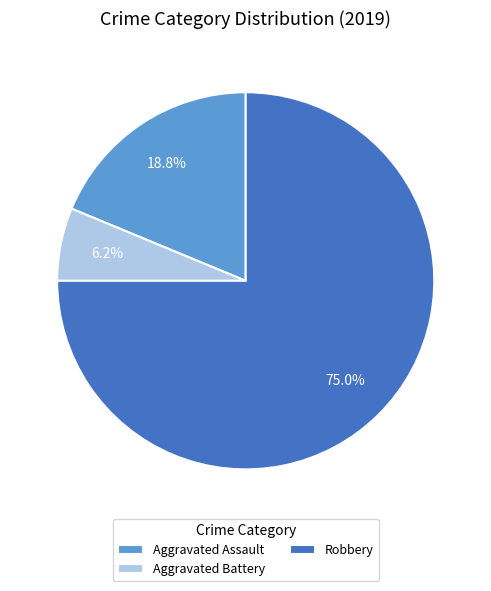

True or false: Aggravated Assault accounts for 19% of the total.

True